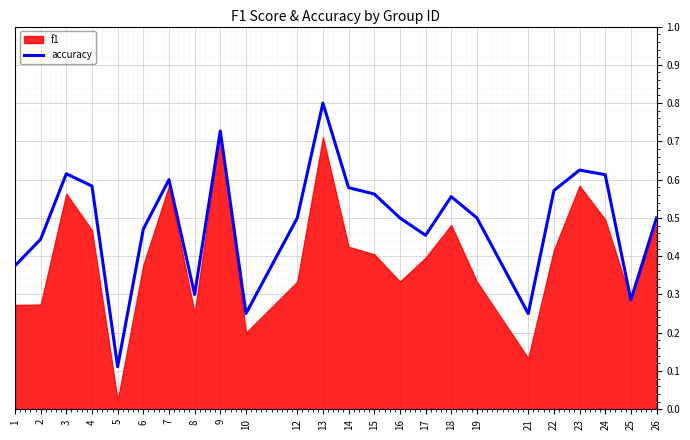

How many data points does each series have?

24